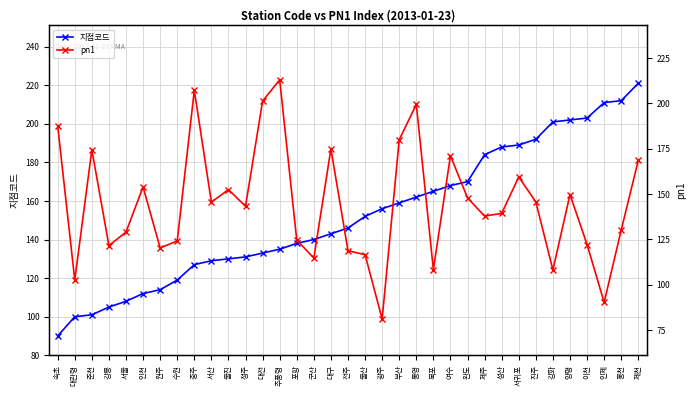

Reading right to left, extract all data points from this chart.

지점코드: 221.0	212.0	211.0	203.0	202.0	201.0	192.0	189.0	188.0	184.0	170.0	168.0	165.0	162.0	159.0	156.0	152.0	146.0	143.0	140.0	138.0	135.0	133.0	131.0	130.0	129.0	127.0	119.0	114.0	112.0	108.0	105.0	101.0	100.0	90.0
pn1: 168.6	130.1	90.2	122.1	149.7	108.1	145.6	159.4	139.3	137.8	147.8	171.1	108.3	199.4	179.9	81.0	116.5	118.7	174.9	114.7	124.5	213.0	201.3	143.2	152.4	145.5	207.2	124.1	120.2	153.9	129.0	121.5	174.4	102.5	187.5